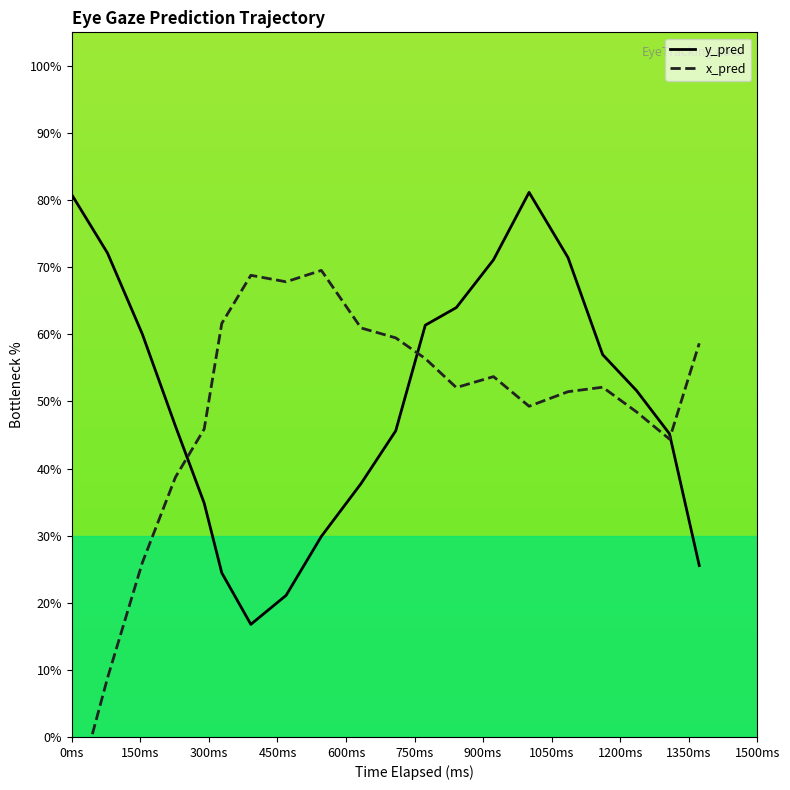

How many data points in y_pred are above 51?

10